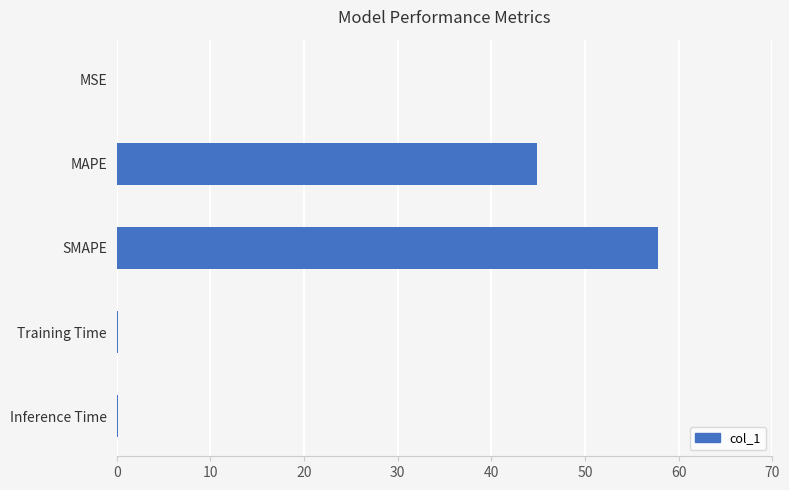

Which category has the highest value across all series?

SMAPE